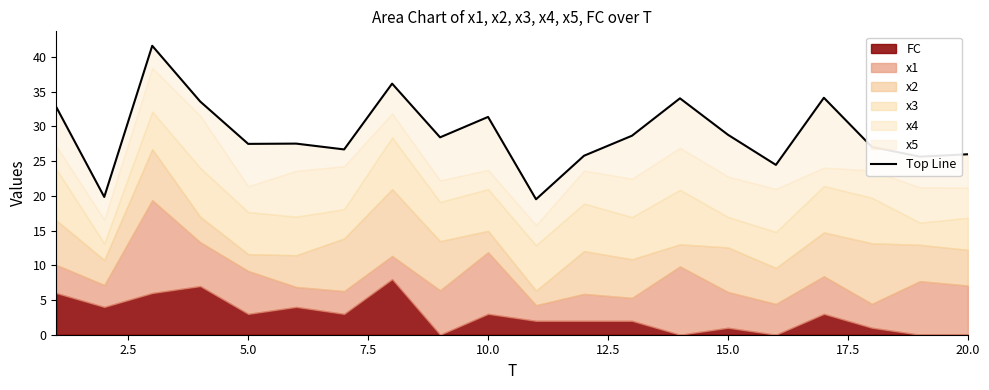

True or false: there are more than 2 points higher than both neighbors.

True